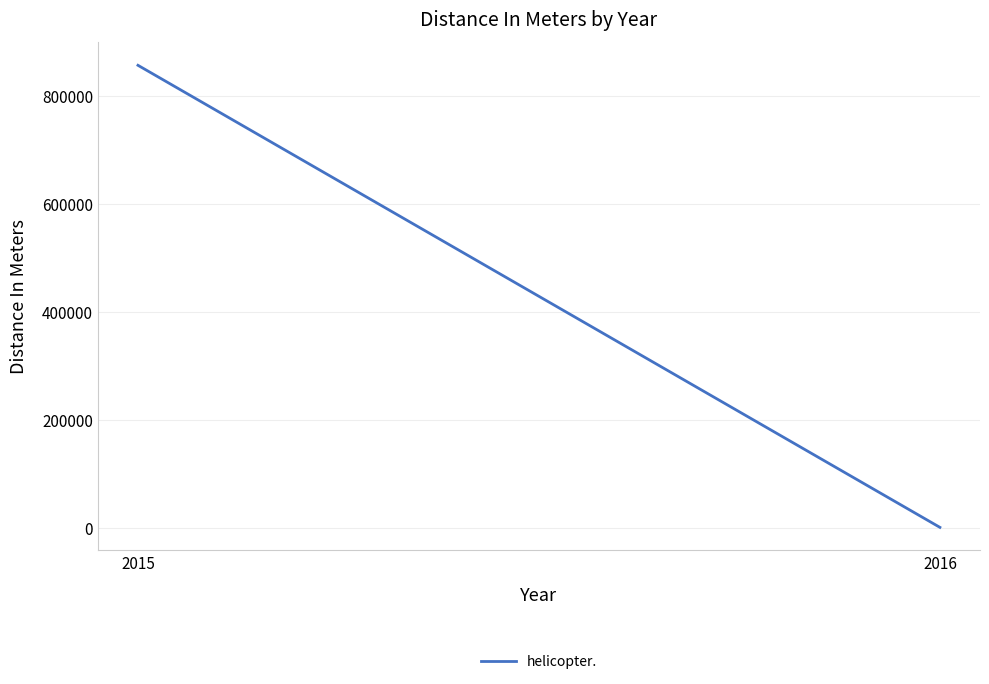

What is the change in value from 2015 to 2016?

-855760